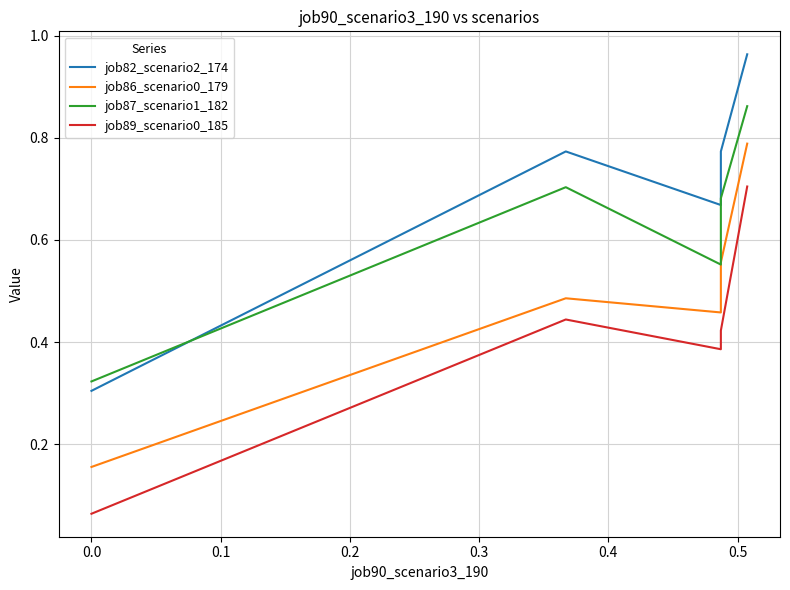

Does the chart have visible grid lines?

Yes